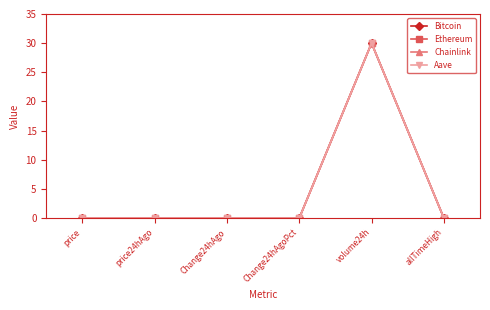

Which category has the highest value in the Ethereum series?

volume24h